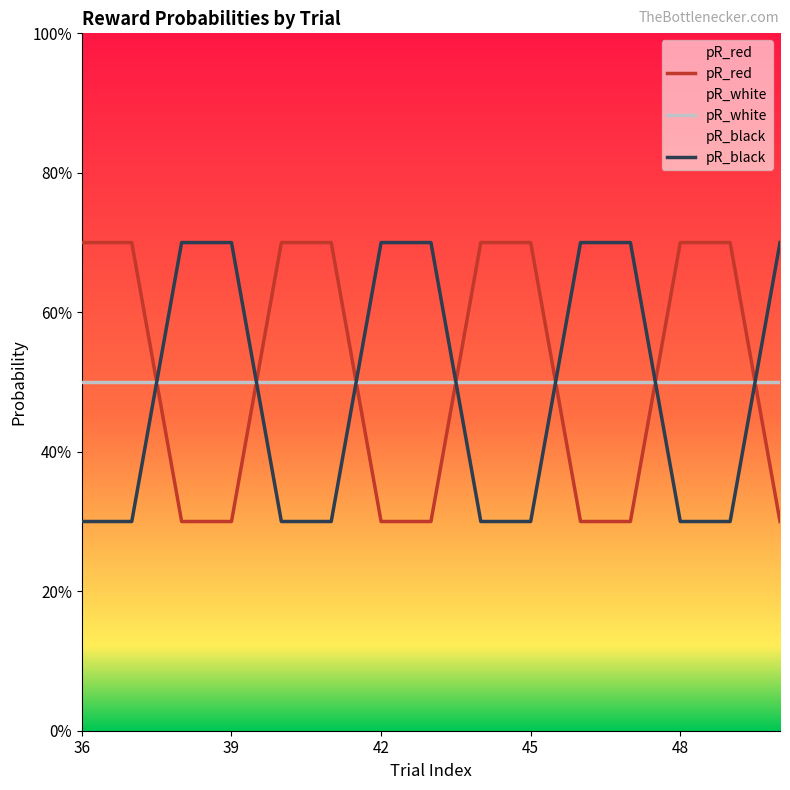

At which label does pR_red reach its minimum?

42